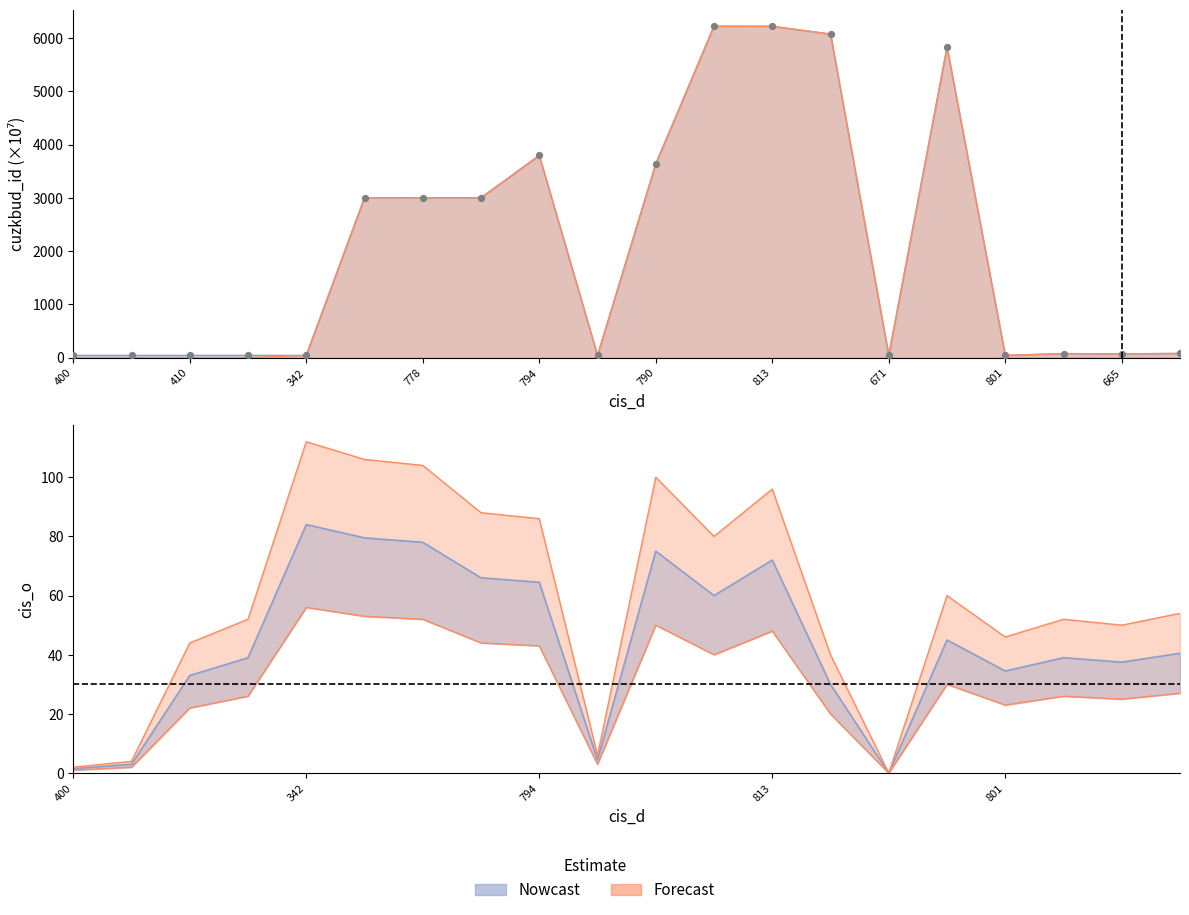

At how many categories does at least one series exceed 4760?

4